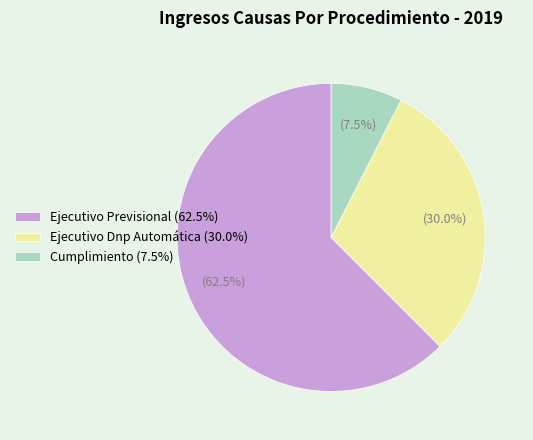

To the nearest percent, what portion does Ejecutivo Dnp Automática represent?

30%